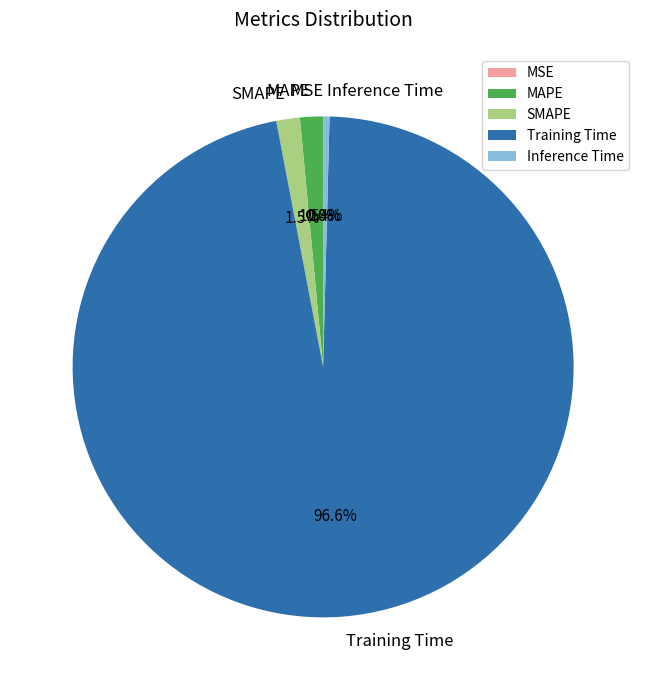

Which slice is the largest?

Training Time